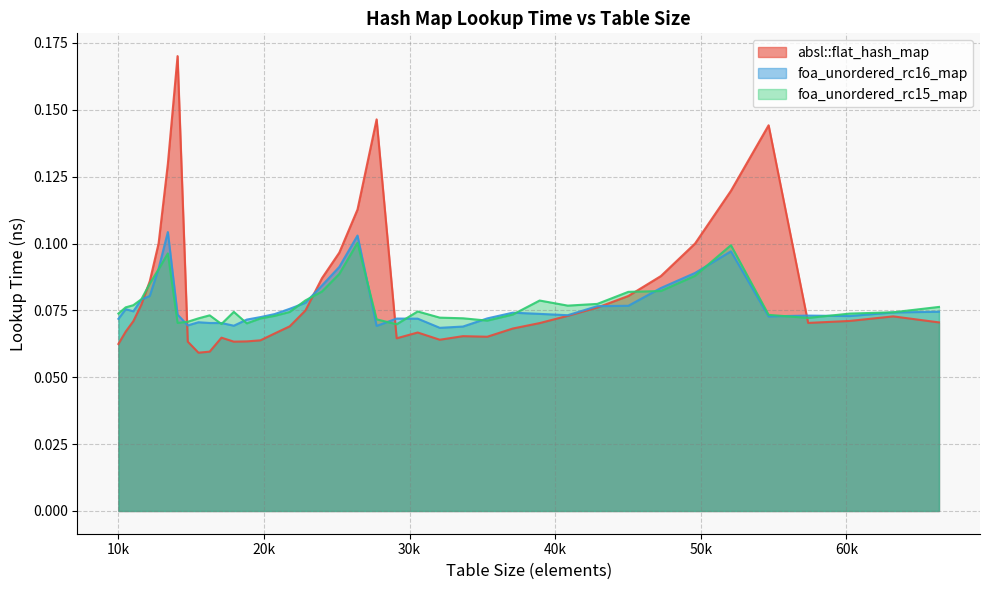

How many times do absl::flat_hash_map and foa_unordered_rc16_map cross each other?

6